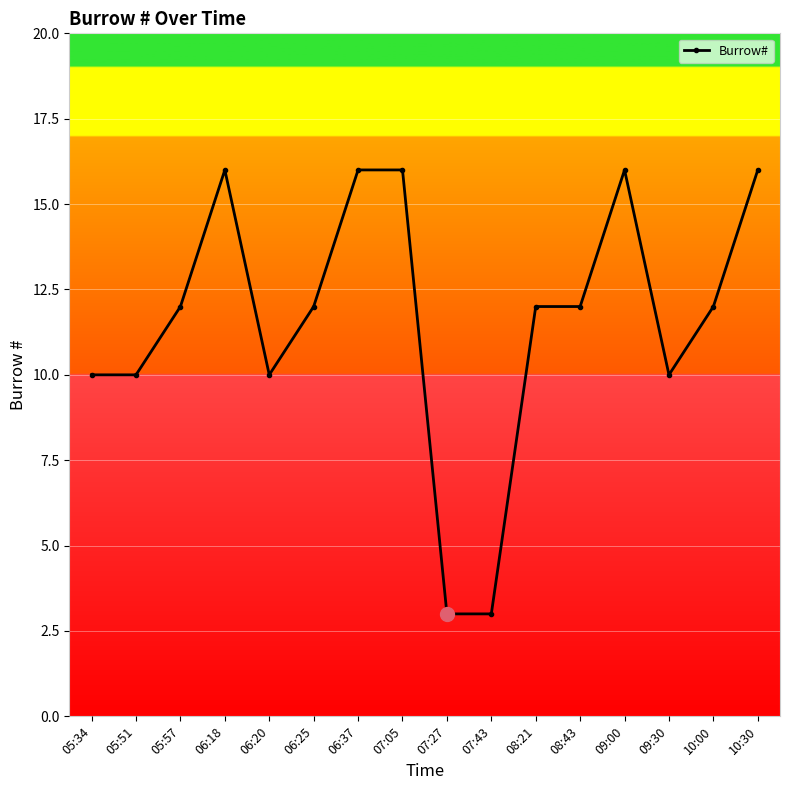

How many series are shown in this chart?

1